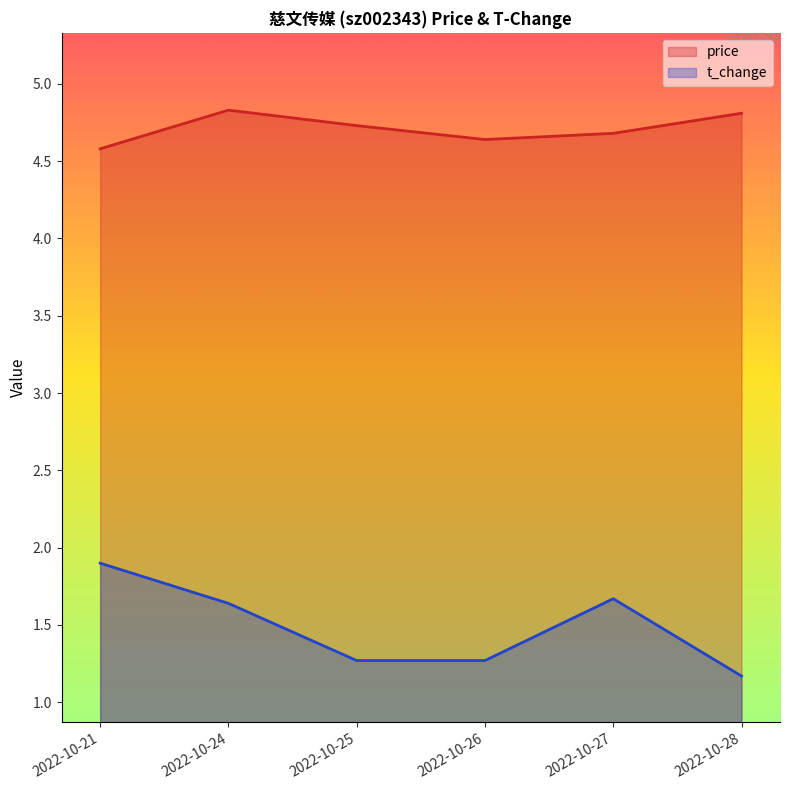

Rank the series at 2022-10-21 from lowest to highest value.

t_change, price